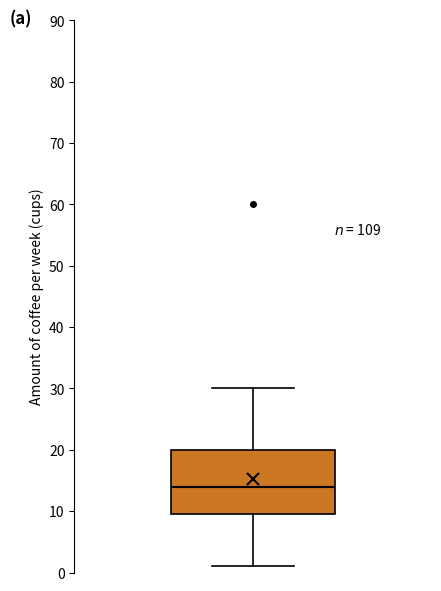

Where does the upper whisker of the box end on the y-axis? The values are not printed on the chart, so give them approximately, as read against the axis.

30